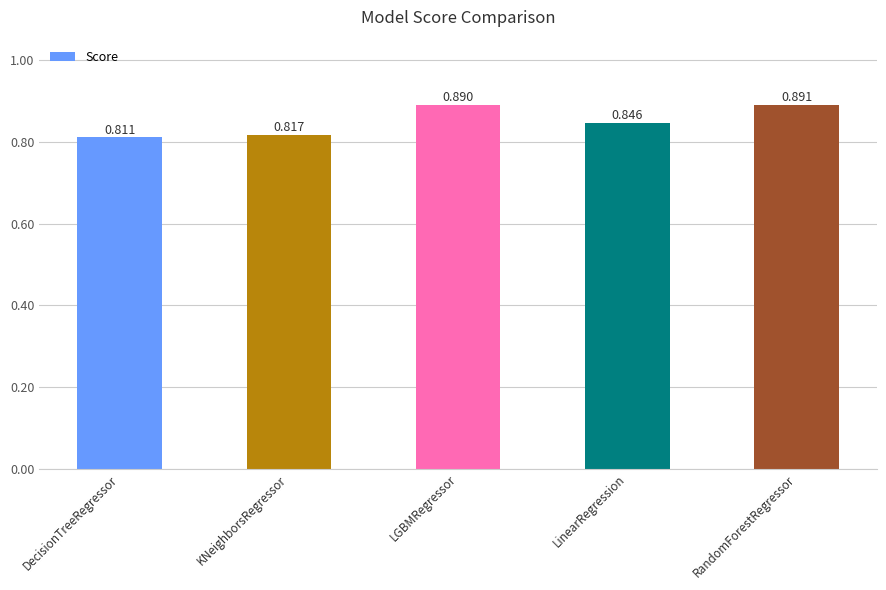

Which label corresponds to the largest value in the chart?

RandomForestRegressor